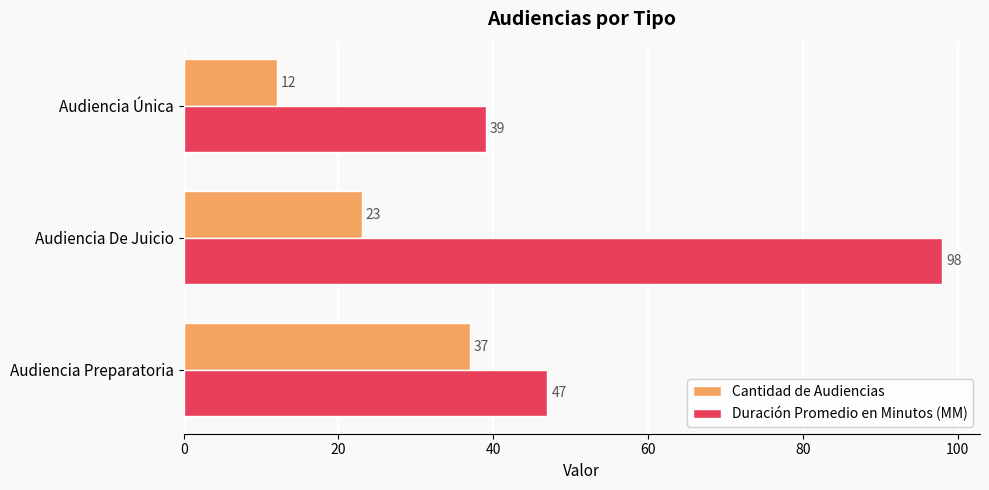

What are all the series names shown in the legend?

Cantidad de Audiencias, Duración Promedio en Minutos (MM)